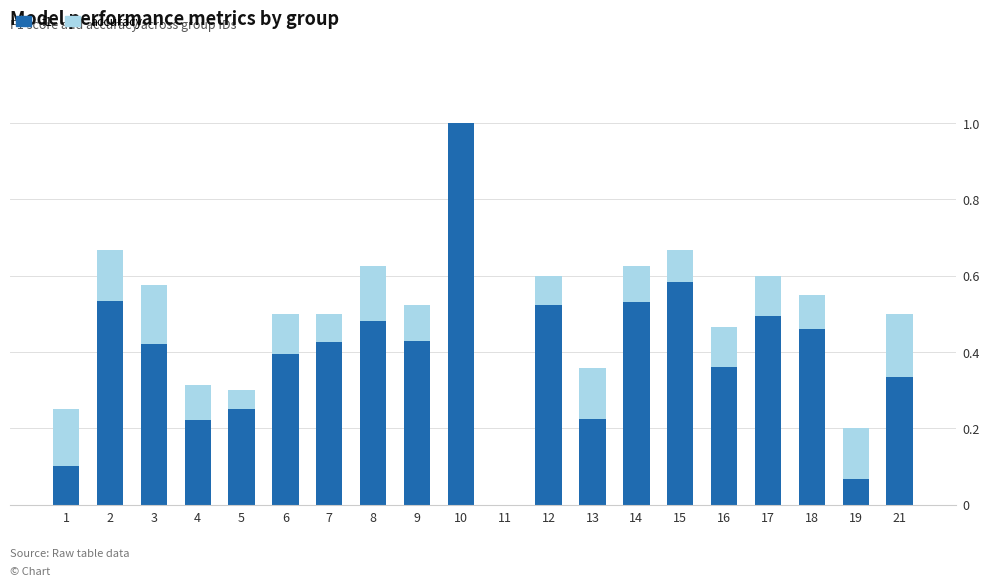

What is the sum of the f1 values at 10 and 16?

1.4